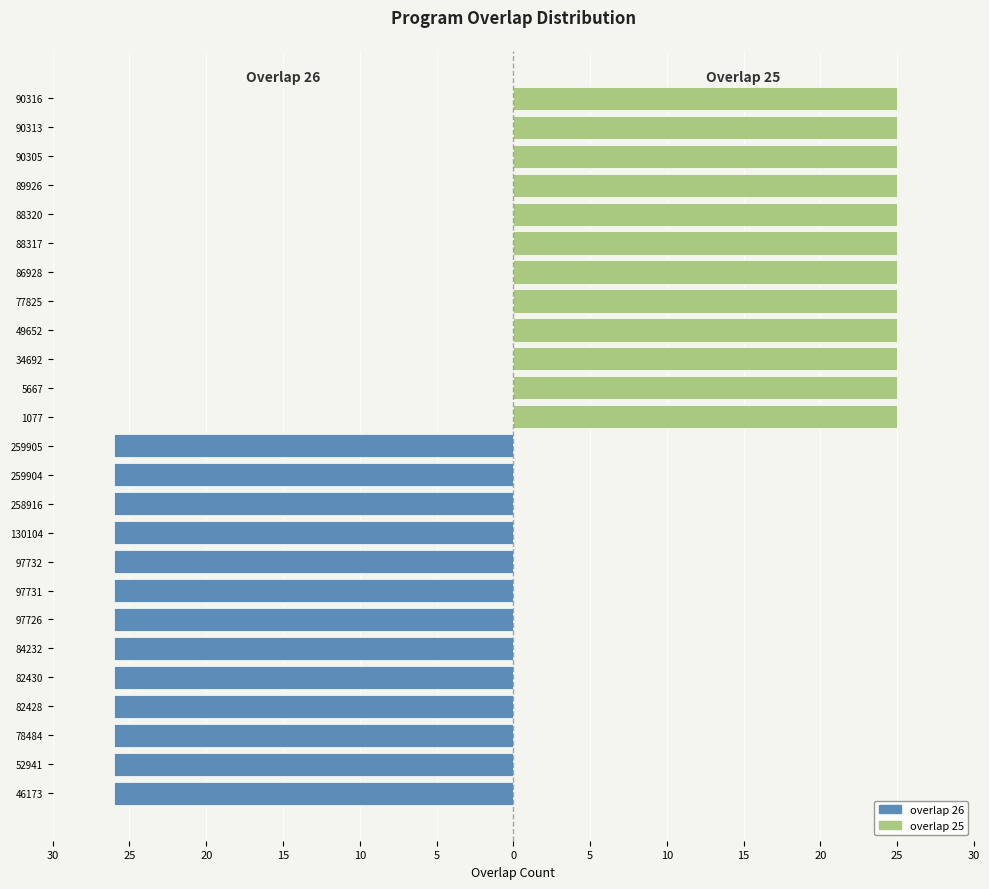

List the series in order of their overall mean, lowest first.

overlap 26, overlap 25